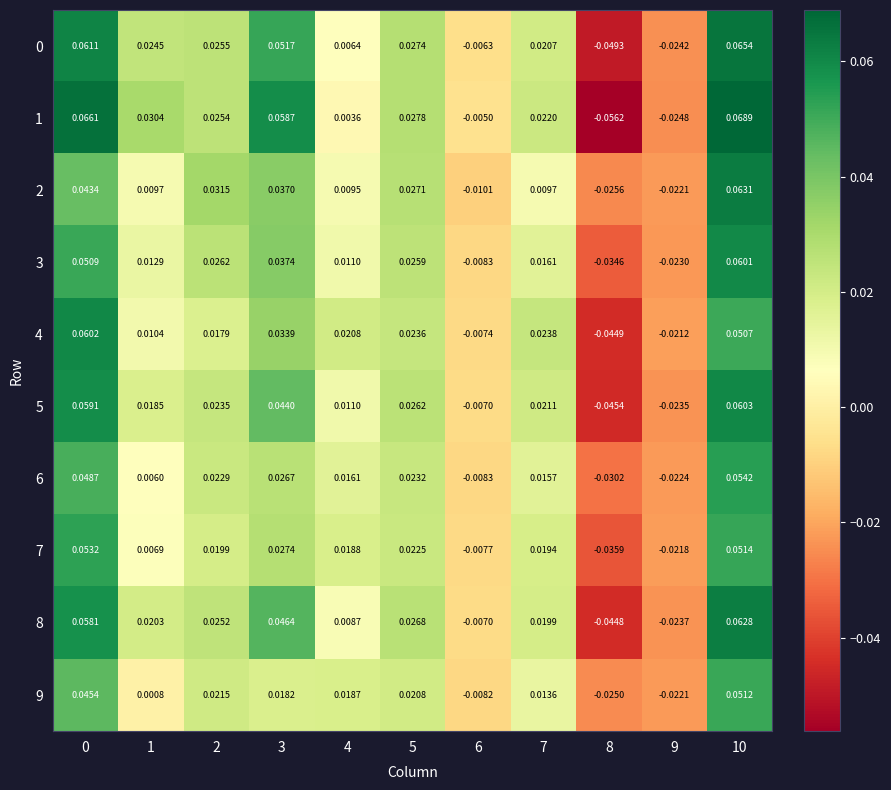

Is the value of 3 at 5 greater than the value of 8 at 3?

No